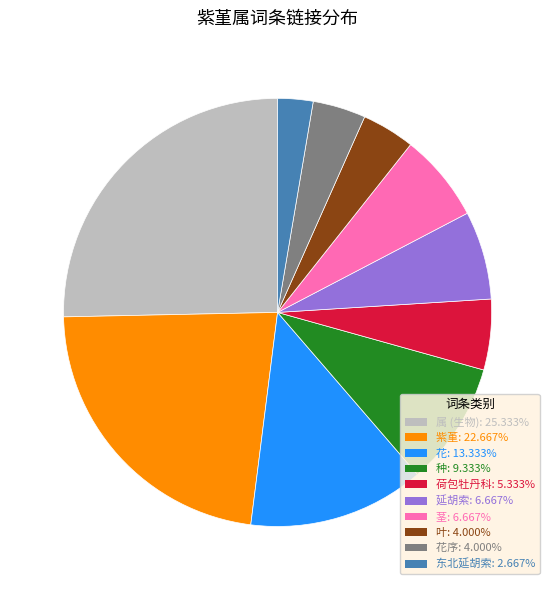

Is there a majority slice in this chart?

No